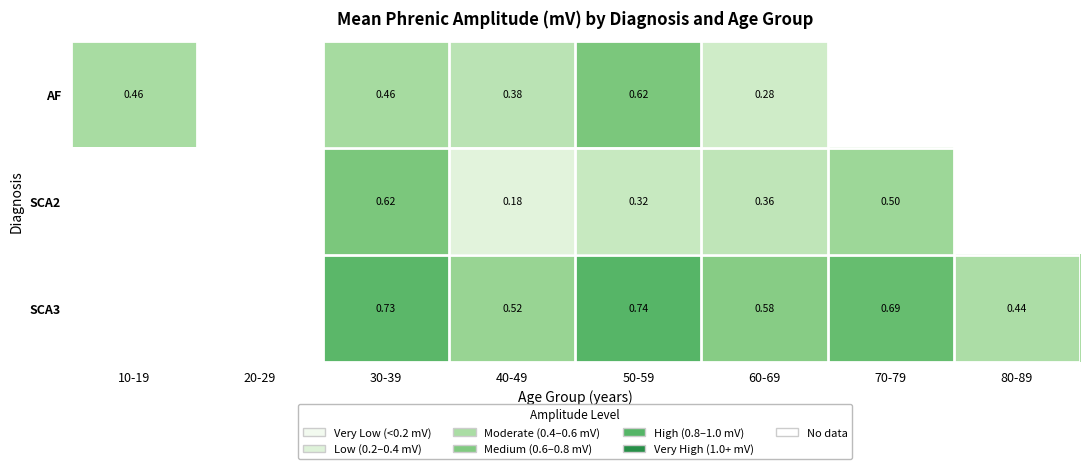

List the series in order of their peak value, lowest first.

AF, SCA2, SCA3